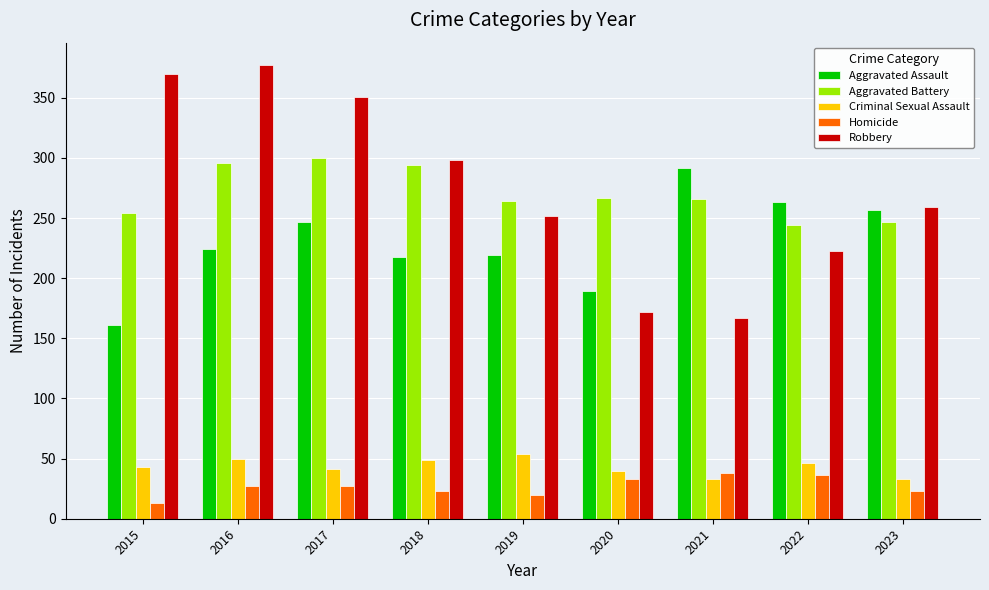

What is the sum of all Criminal Sexual Assault values?

389